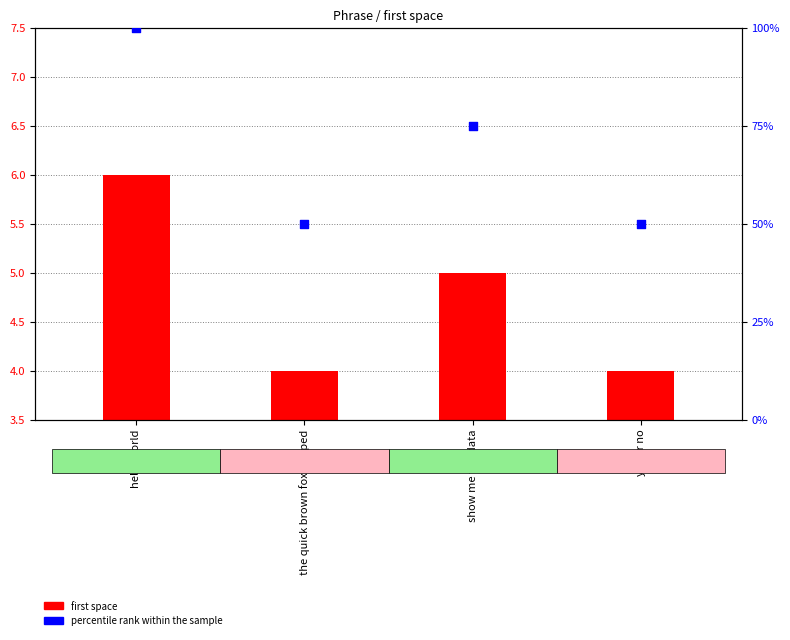

At how many categories does at least one series exceed 5?

4